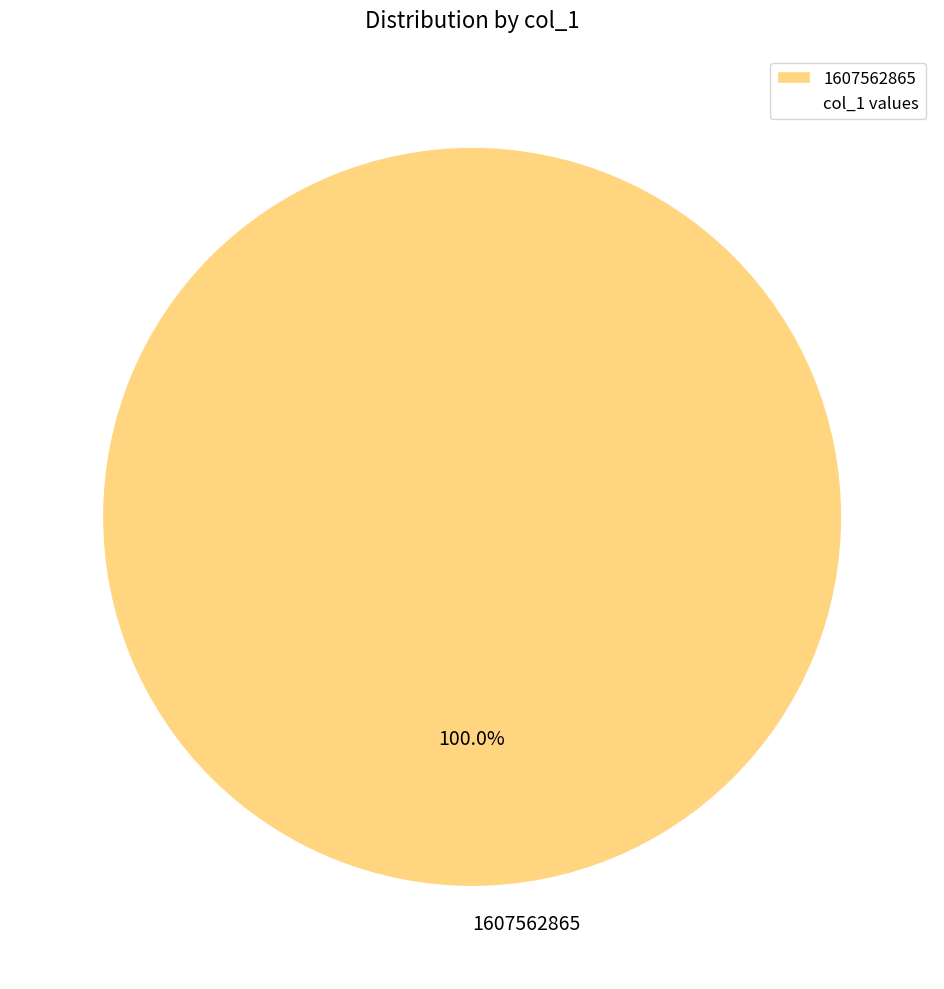

To the nearest percent, what portion does 1607562865 represent?

100%